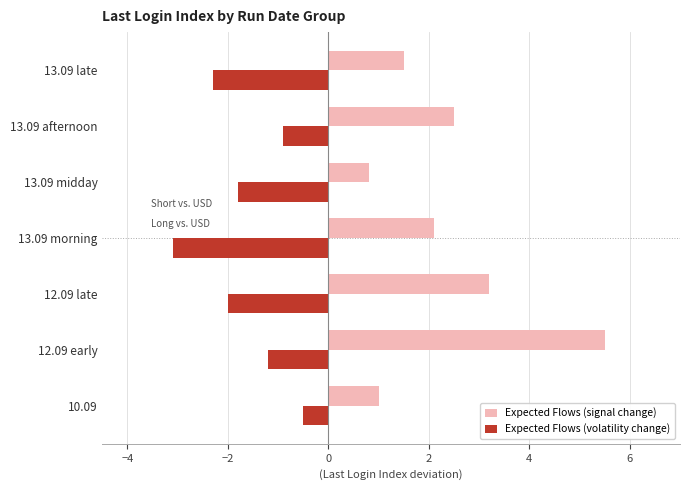

Which series has the widest spread of values?

Expected Flows (signal change)